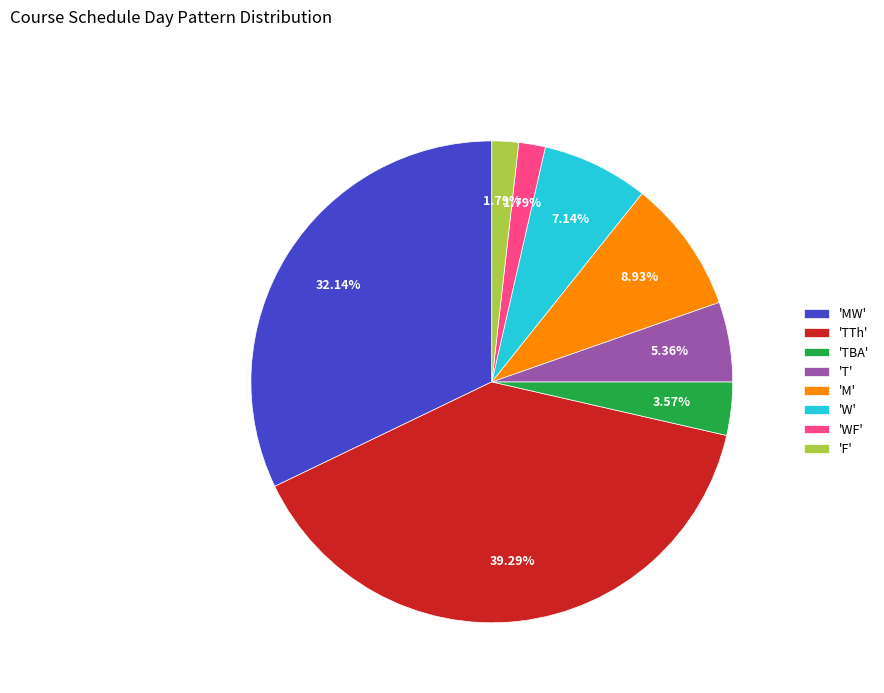

Which category has the biggest portion of the pie?

'TTh'